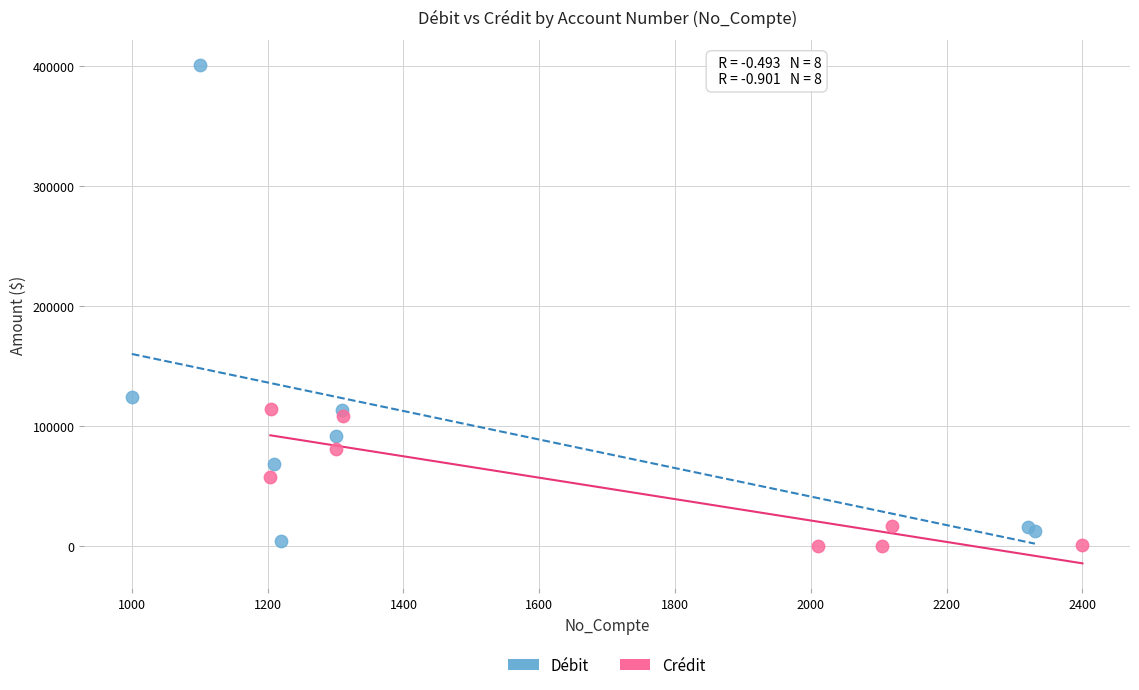

Which series contains the highest Y value?

Débit